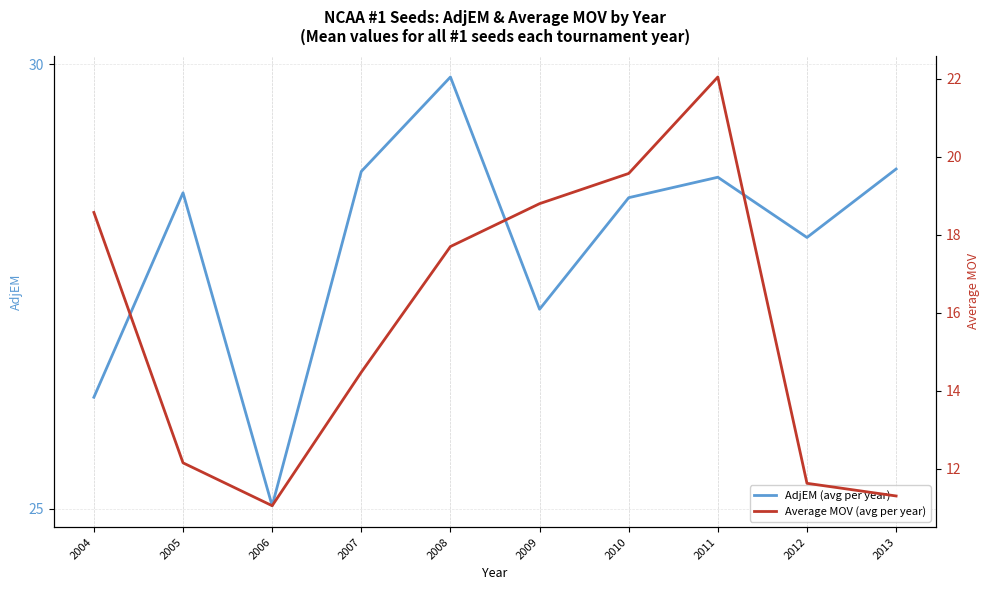

What is the sum of the AdjEM (avg per year) values at 2009 and 2004?

53.5